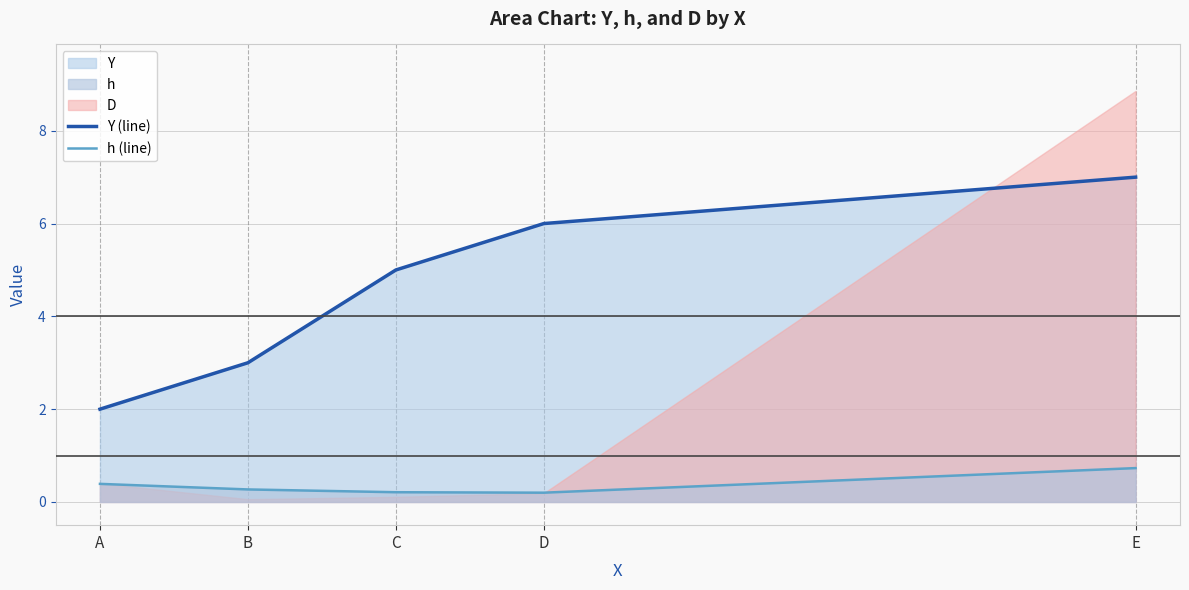

How many interior local valleys does the h (line) series have?

1